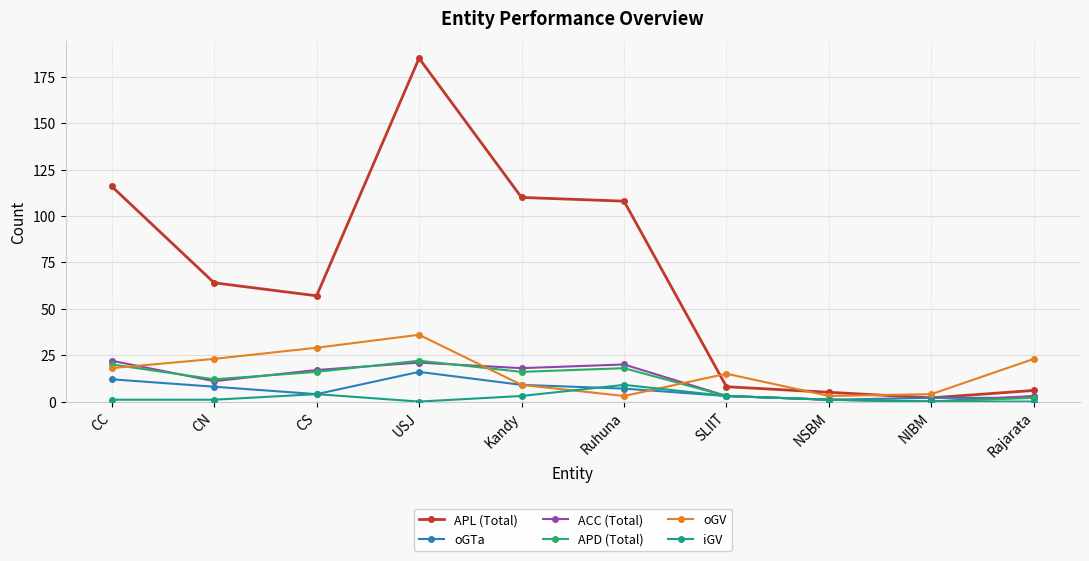

The value of ACC (Total) at CS is 17. True or false?

True